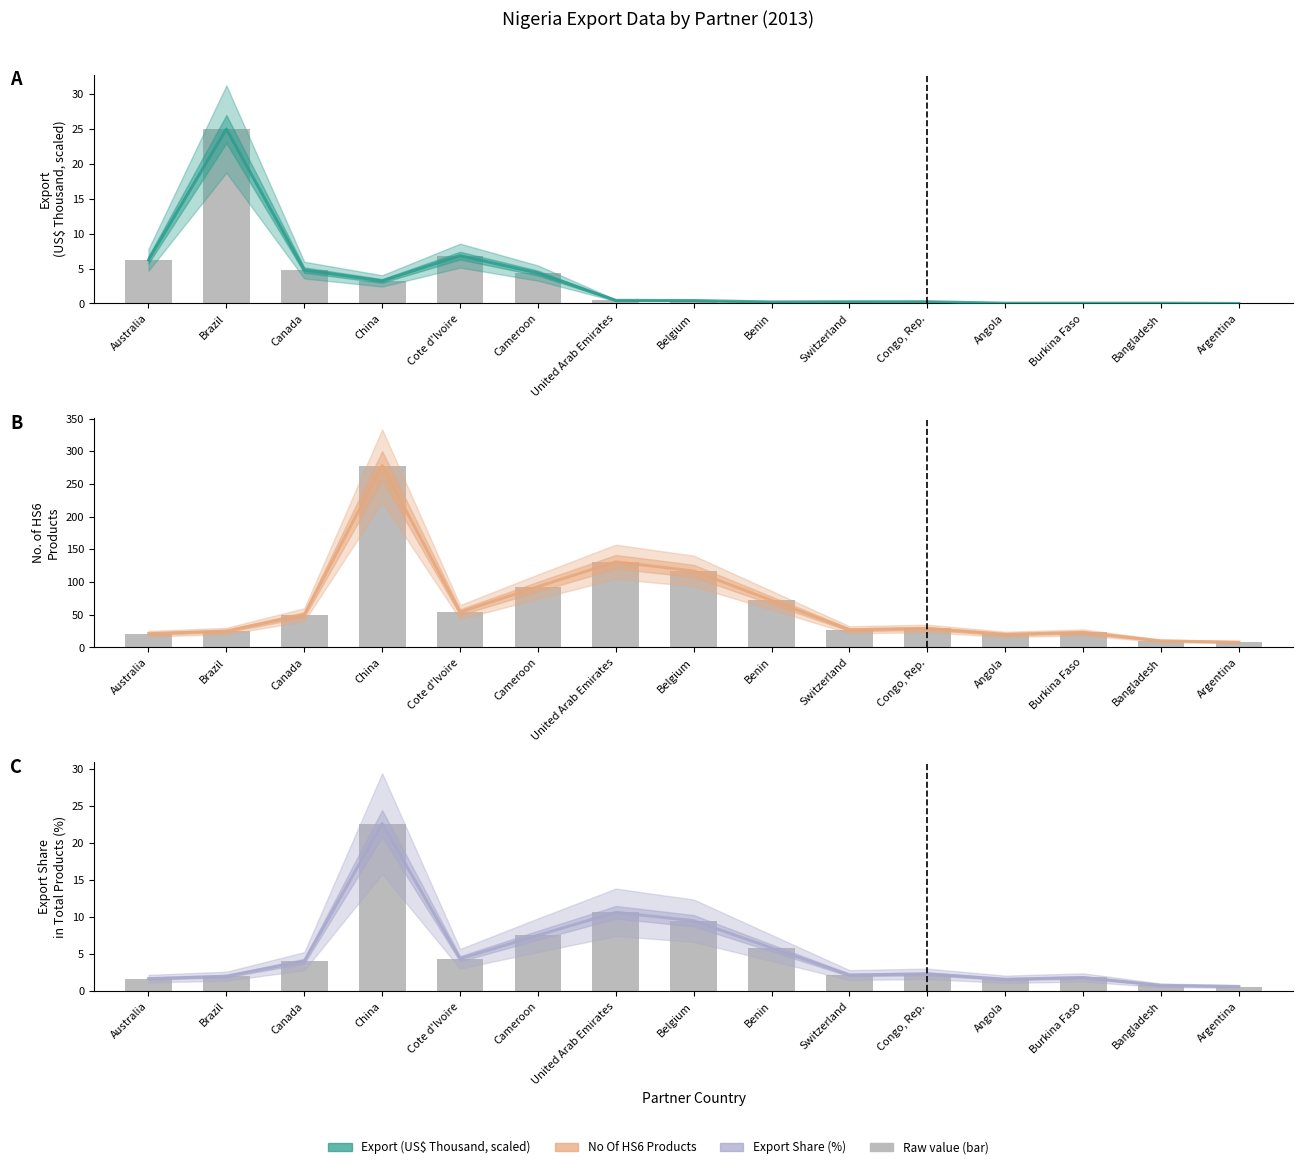

How many values in the Export Share in Total Products (%) series exceed 2?

10